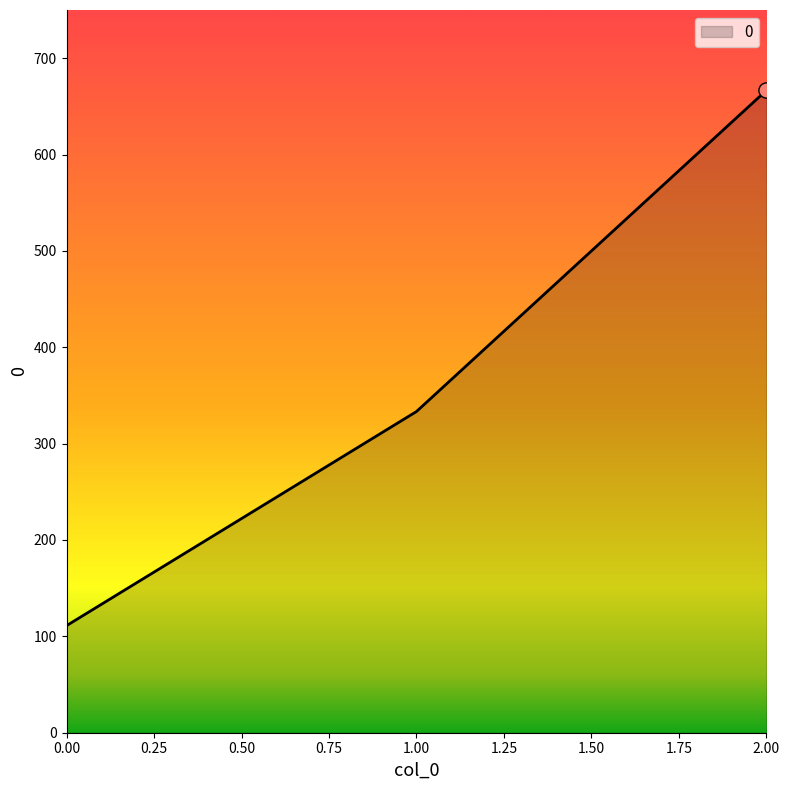

What is the change in value from 0.00 to 1.00?

+222.2